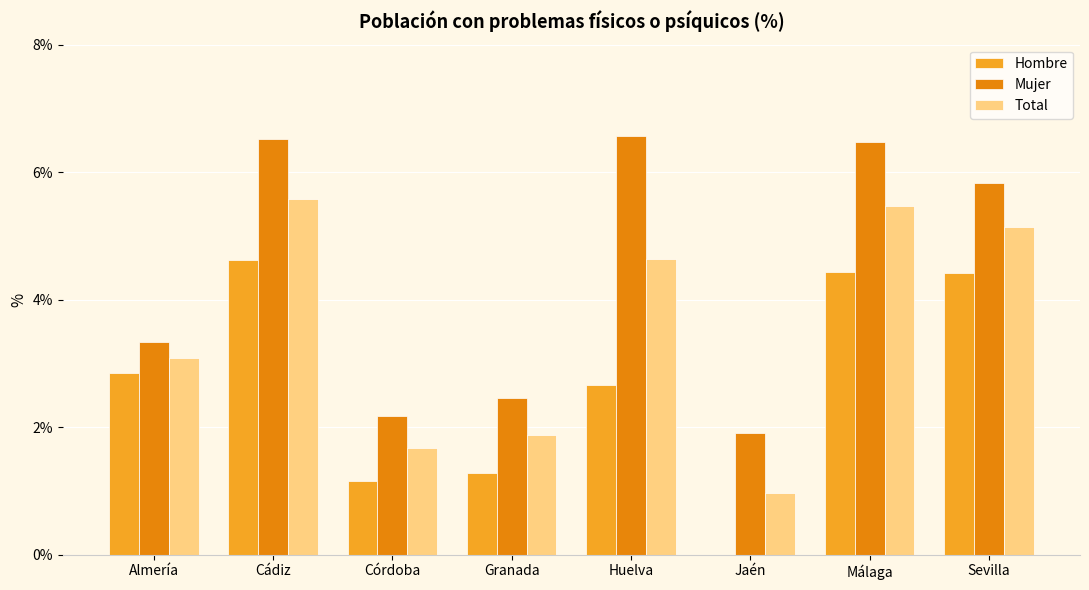

How many categories are shown in the chart?

8